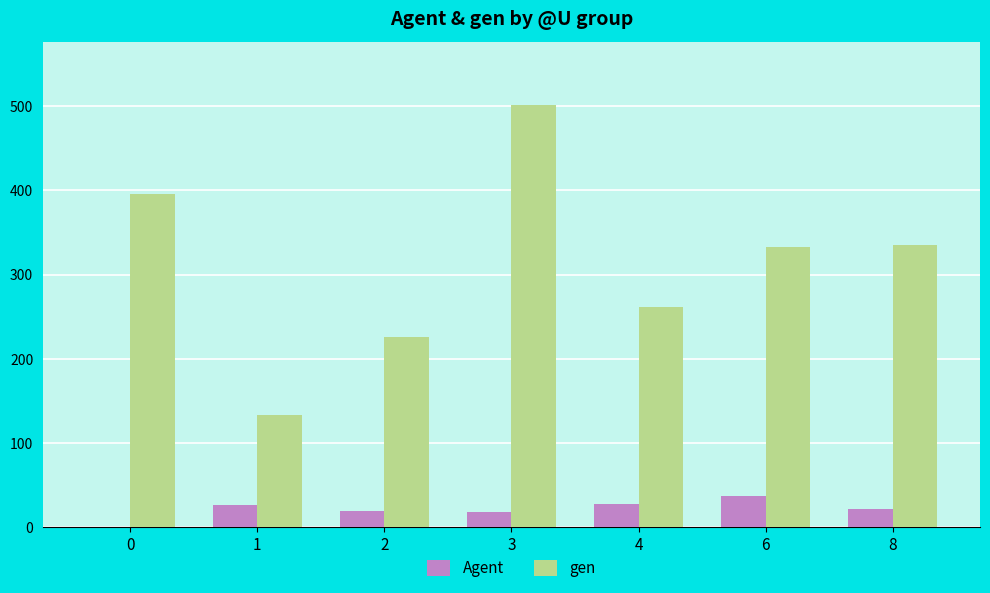

Which series changed the most between 1 and 3?

gen